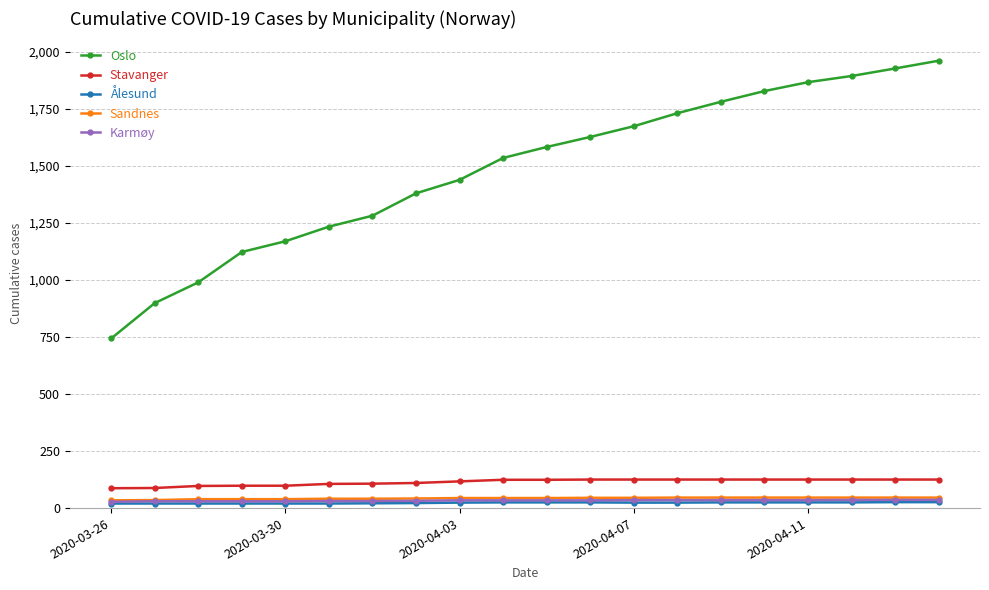

Which series has the largest range (max minus min)?

Oslo